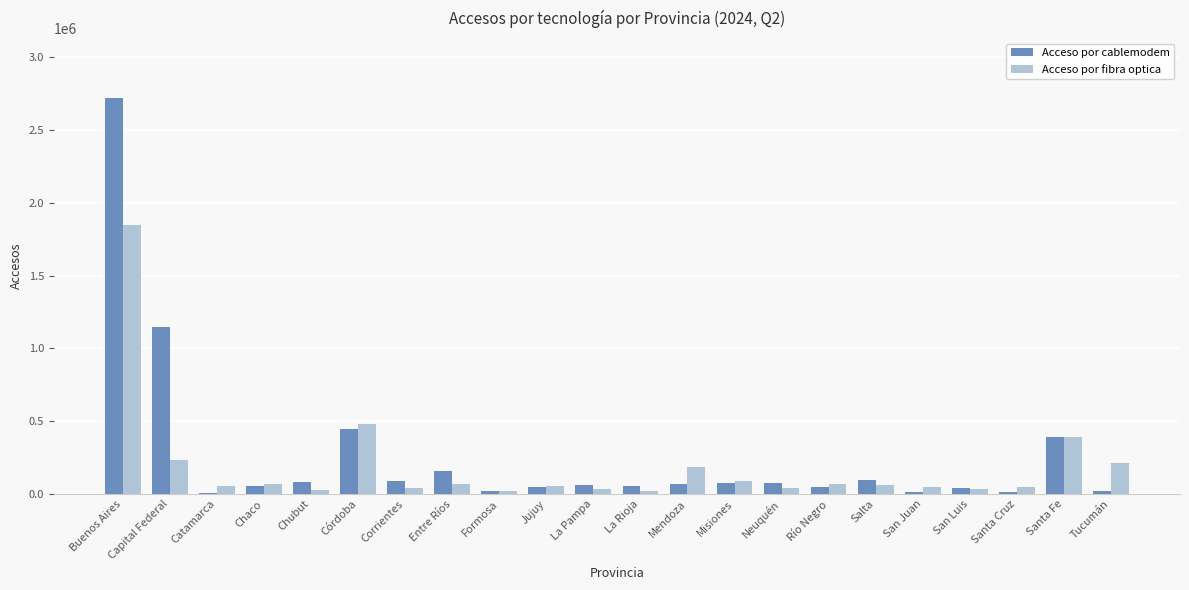

What are all the series names shown in the legend?

Acceso por cablemodem, Acceso por fibra optica